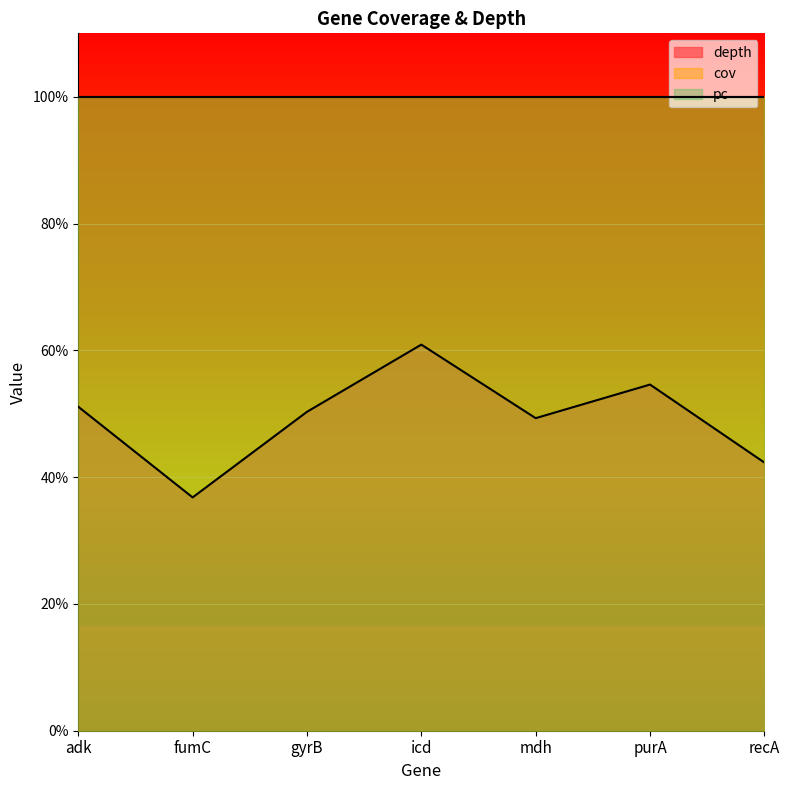

List the series in order of their peak value, lowest first.

depth, cov, pc